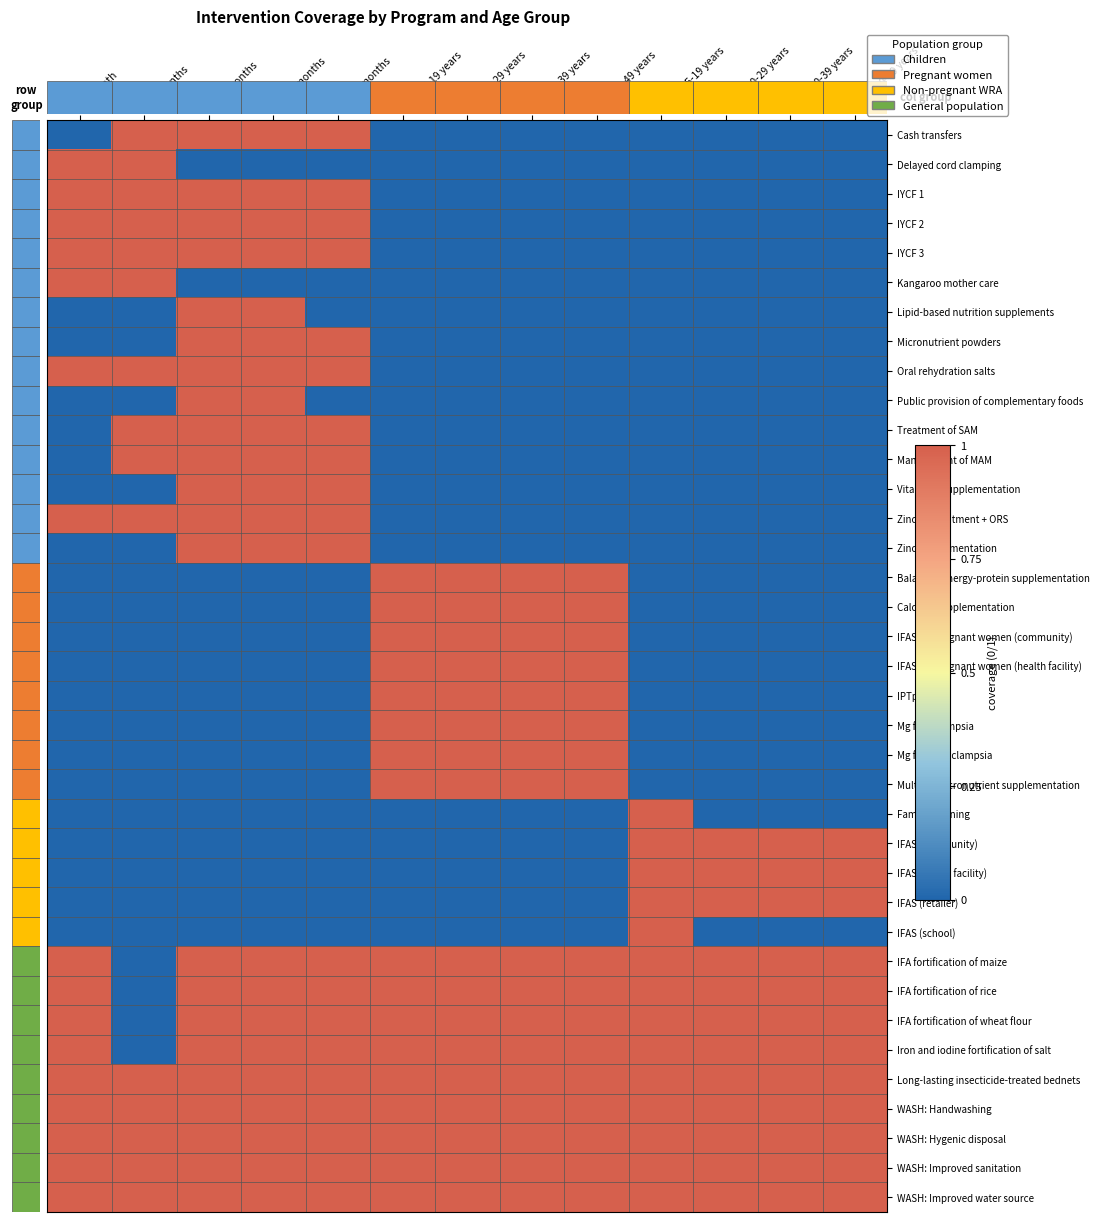

At which category is the sum across all series the highest?

6-11 months